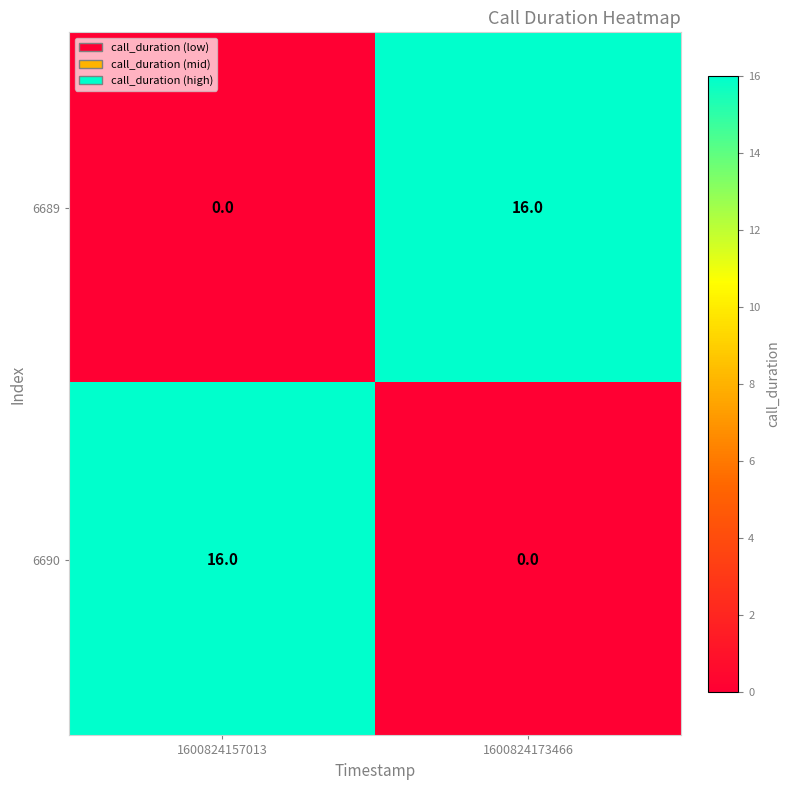

Reading left to right, list all the values displayed in this chart.

6689: 0	16
6690: 16	0